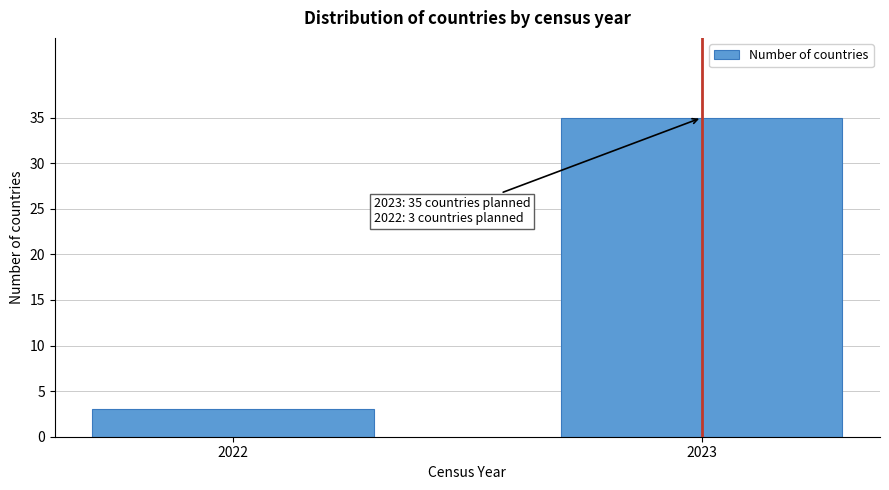

Reading right to left, list all the values displayed in this chart.

35	3